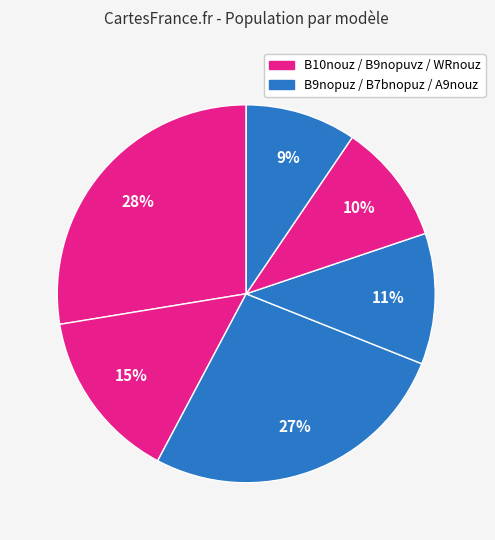

Count the number of slices in the pie.

6